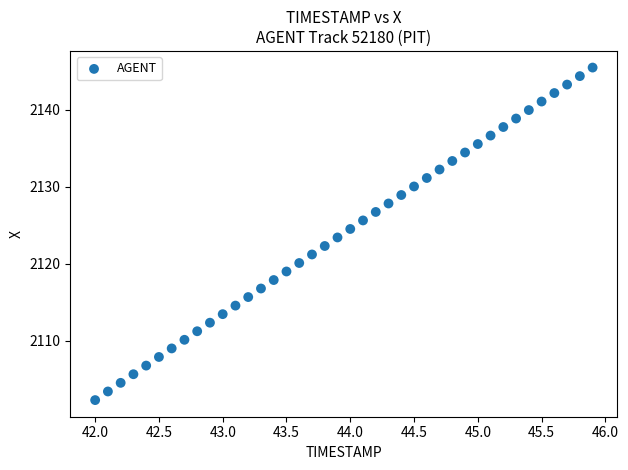

What is the range of Y values (max minus min)?

43.2